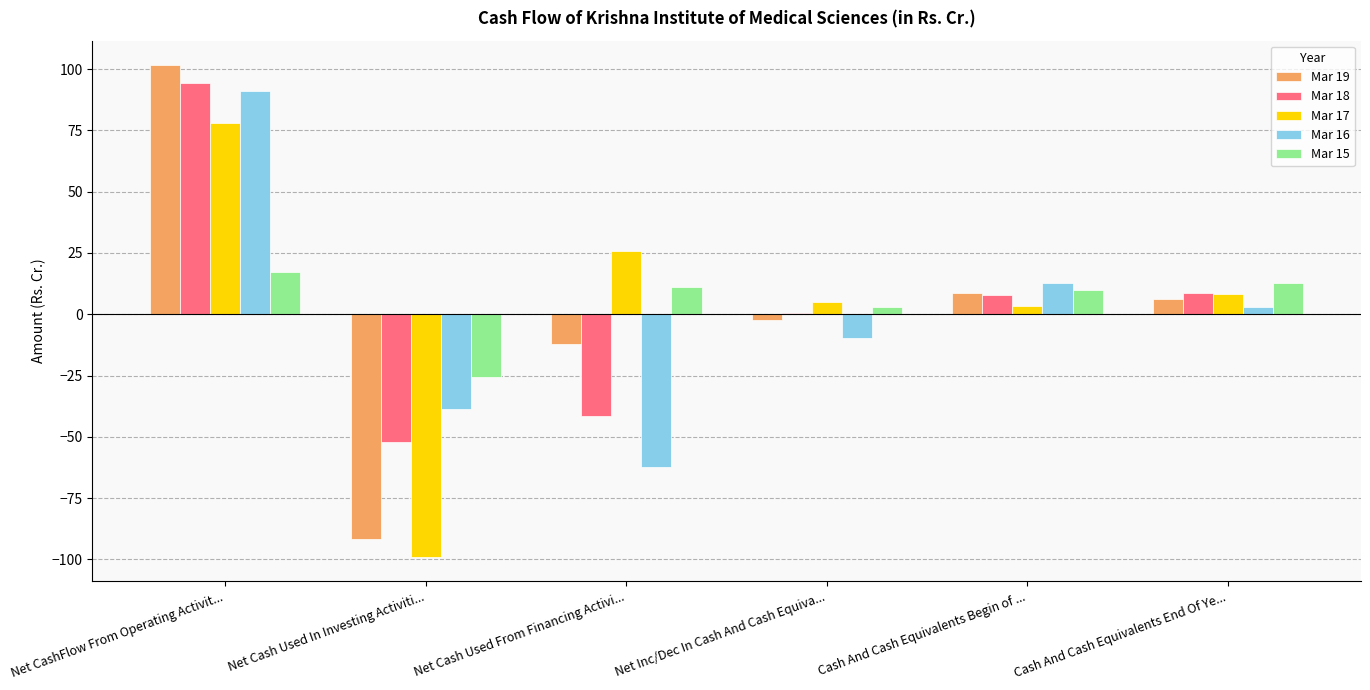

At which category is the sum across all series the highest?

Net CashFlow From Operating Activit...